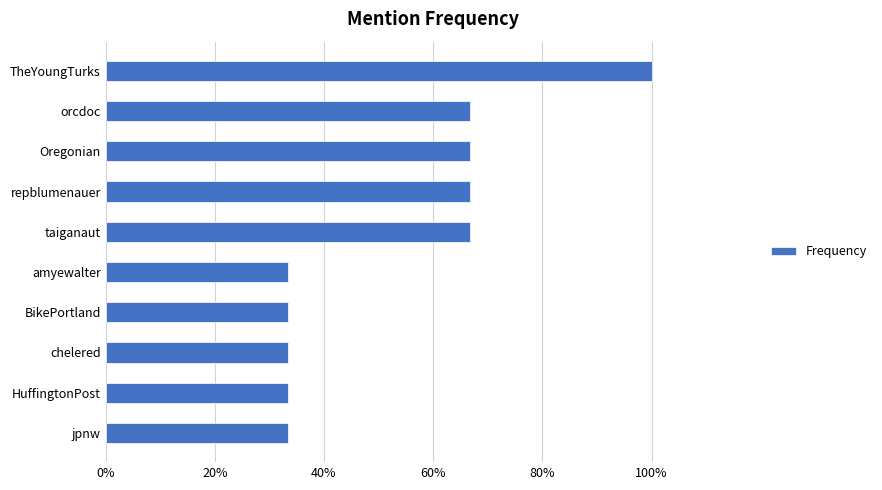

The chart shows a value of 33.3 at HuffingtonPost. True or false?

True